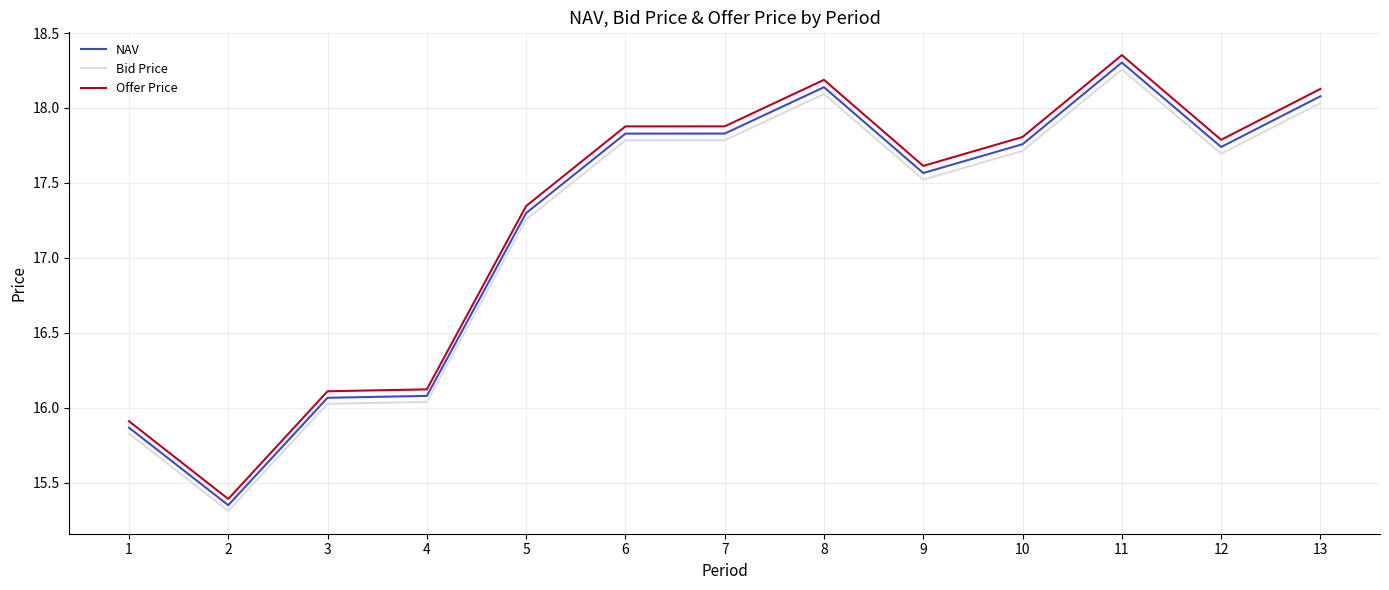

The Offer Price series shows 17.9 at 7. True or false?

True